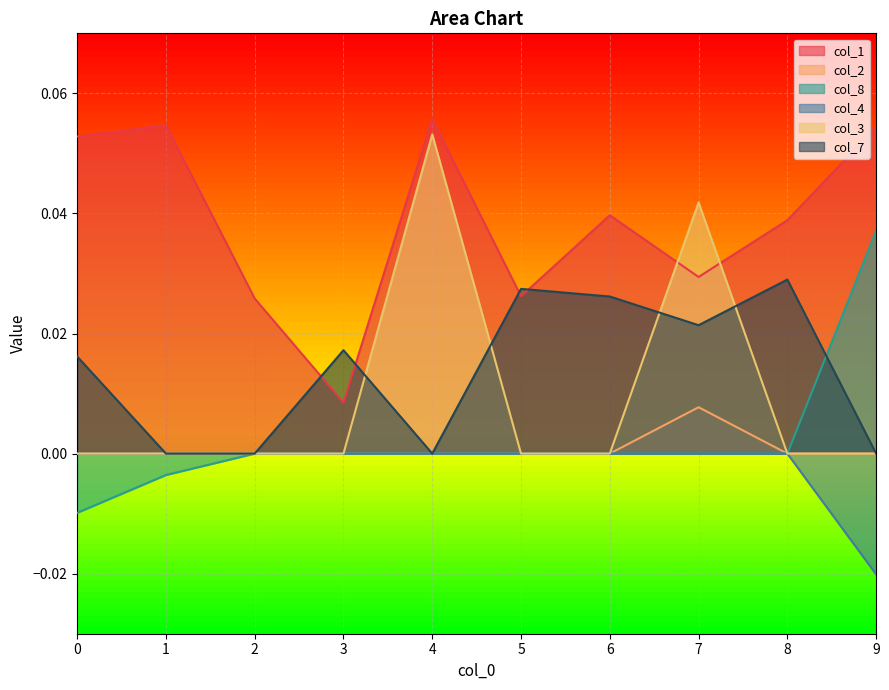

How many categories are shown in the chart?

10